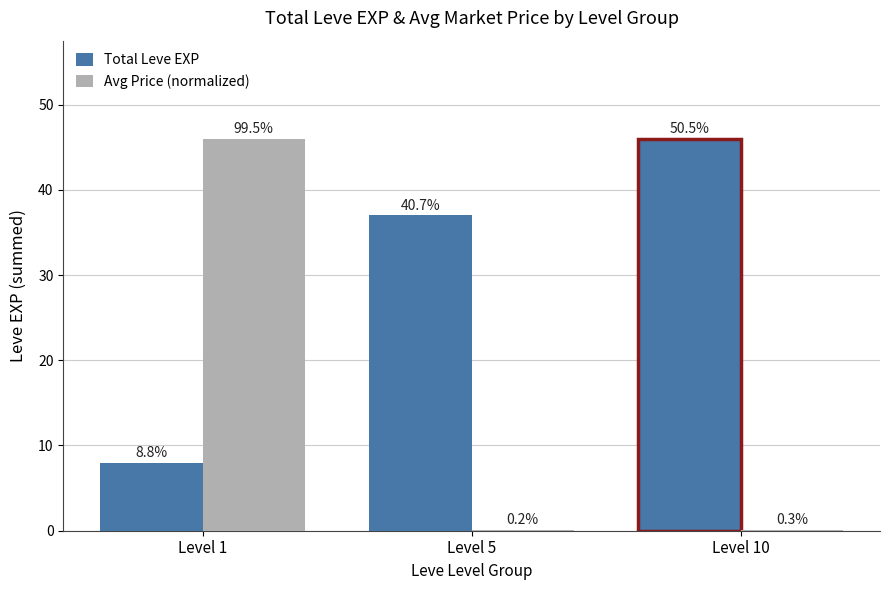

At which label is Avg Price (normalized) closest to 23?

Level 10